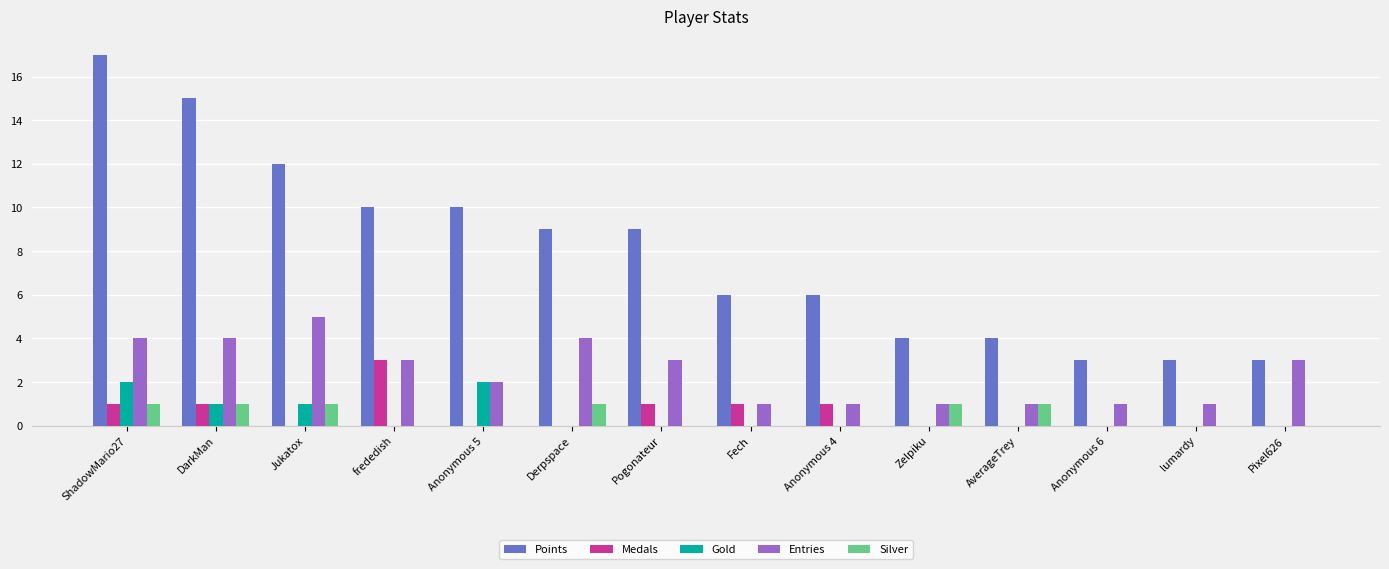

At which label does Points first exceed 9?

ShadowMario27